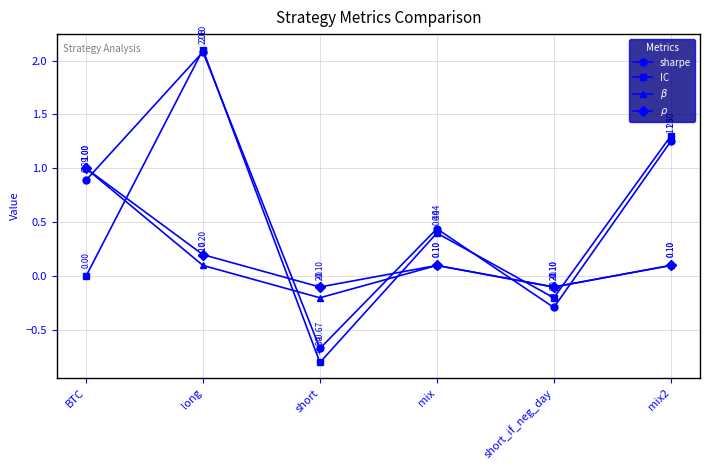

Which series has the largest total across all categories?

sharpe